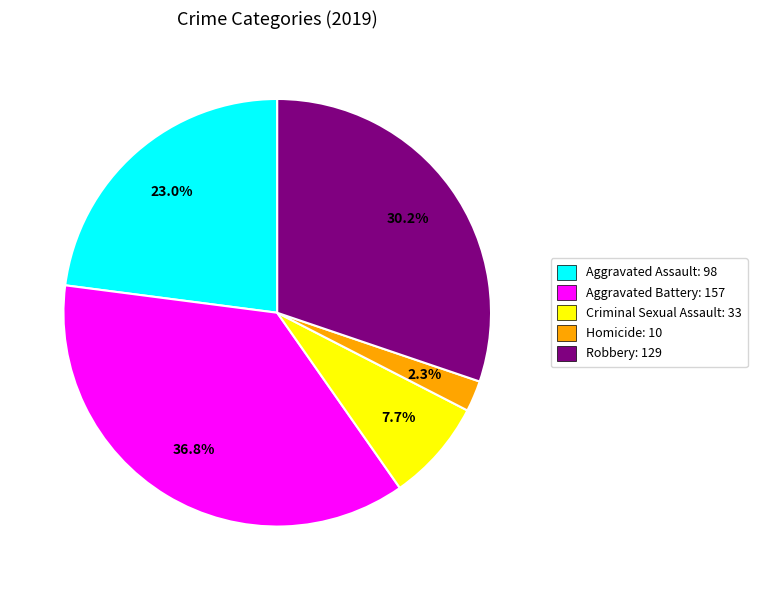

What is the ratio of the value at Aggravated Battery: 157 to the value at Robbery: 129?

1.2